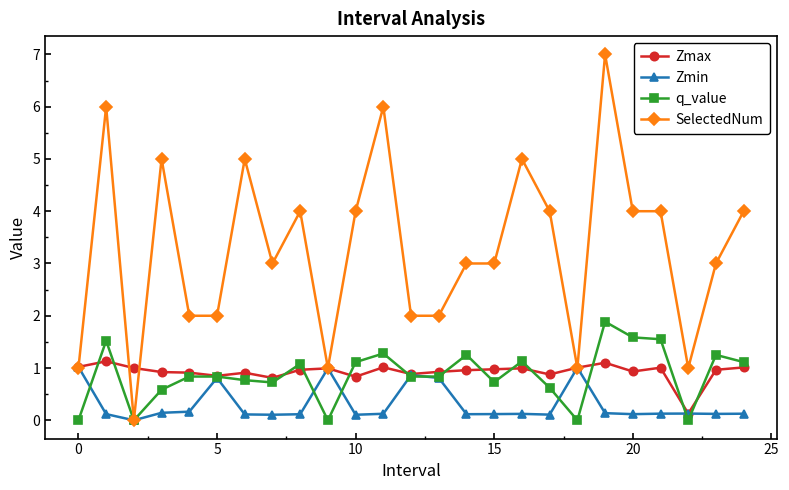

What are all the series names shown in the legend?

Zmax, Zmin, q_value, SelectedNum